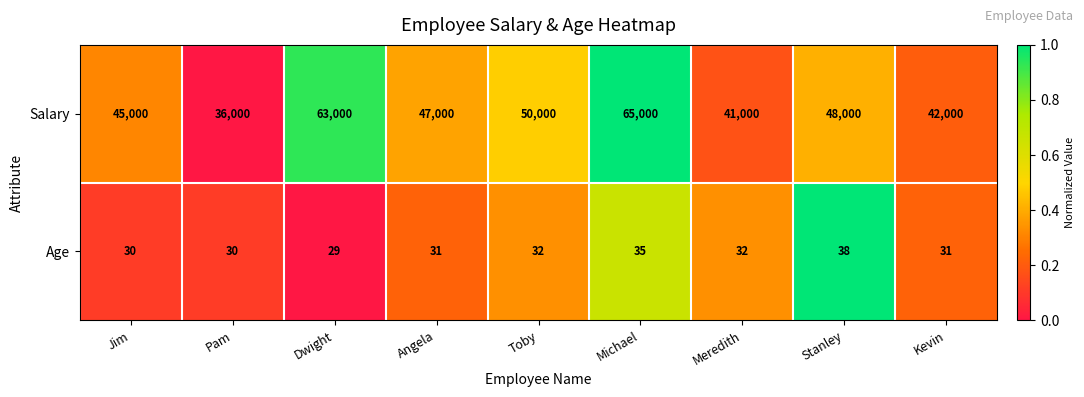

The value of Age at Angela is 9. True or false?

False